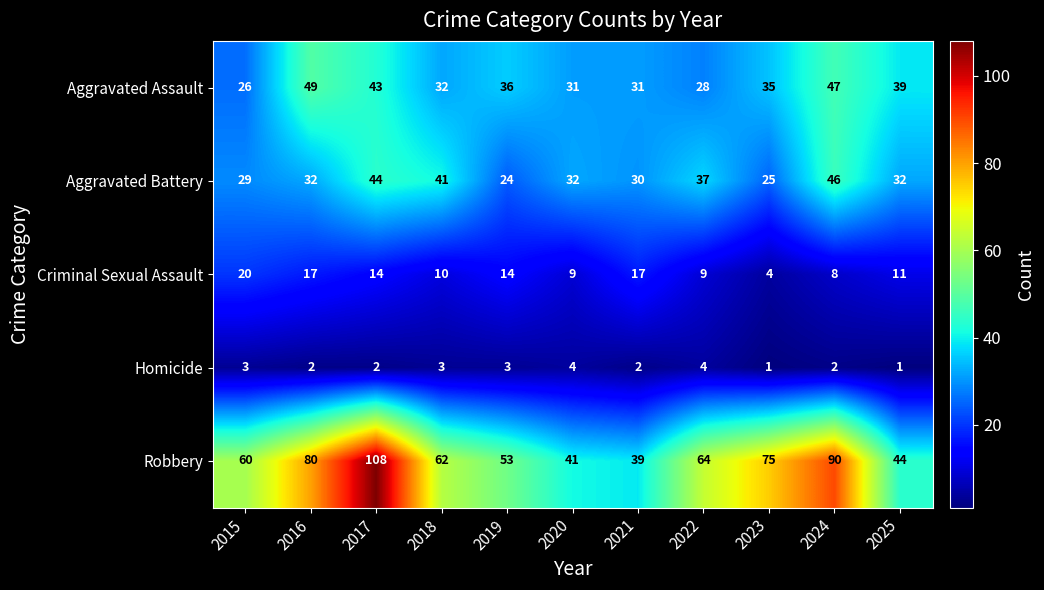

Which series changed the most between 2020 and 2023?

Robbery